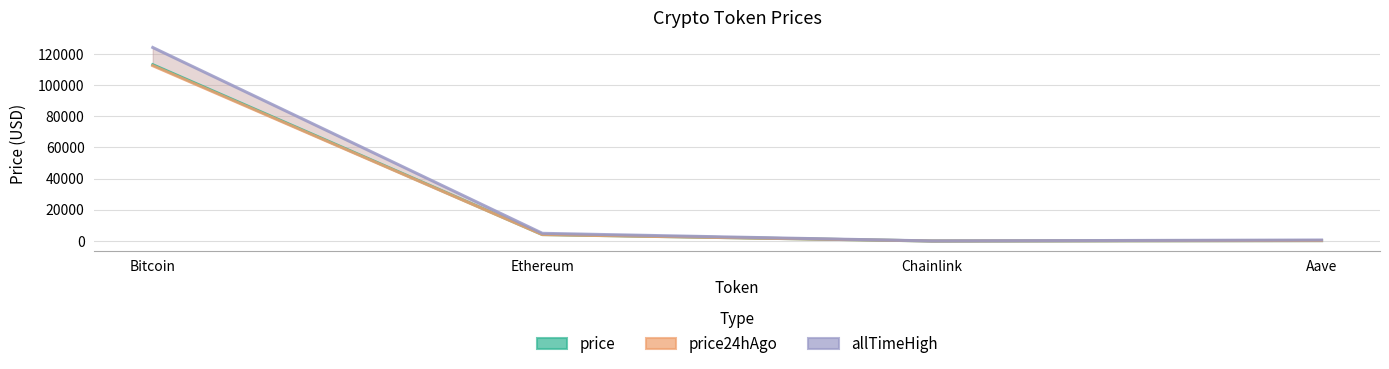

Reading left to right, transcribe all the data shown in this chart.

price: 113088.0	4168.0	21.4	272.3
price24hAgo: 112462.0	4123.4	21.3	271.8
allTimeHigh: 124128.0	4946.1	52.7	661.7